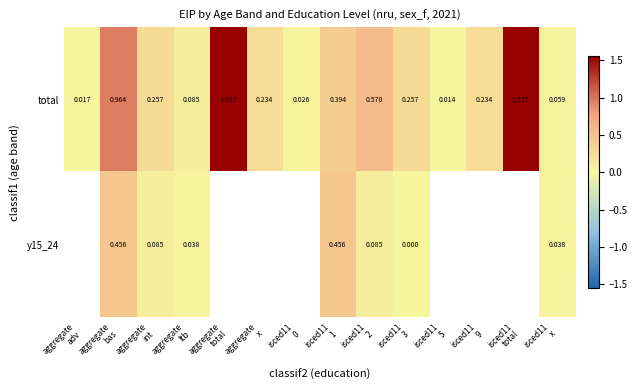

The y15_24 series shows 0.1 at aggregate ltb. True or false?

False